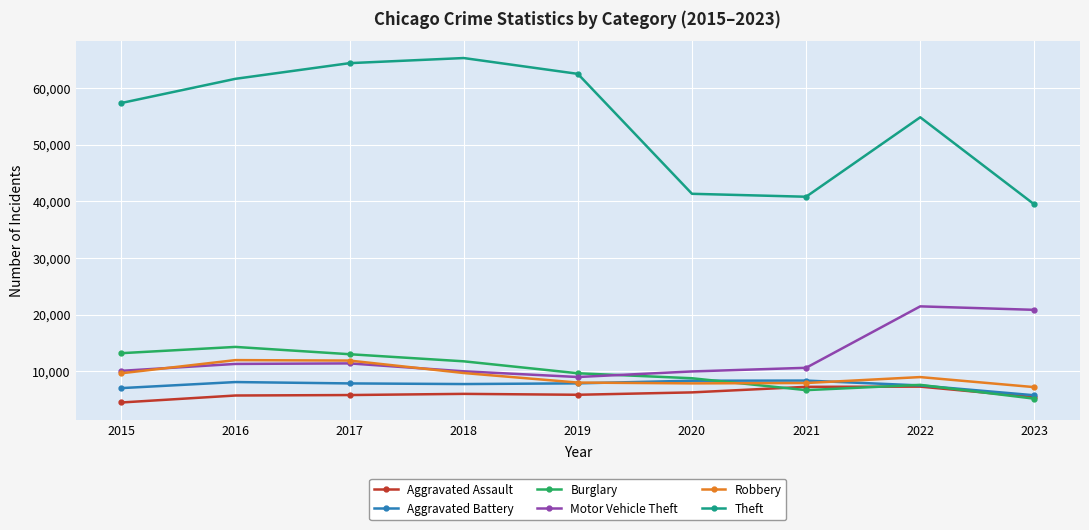

Is the value of Motor Vehicle Theft at 2020 greater than the value of Theft at 2016?

No